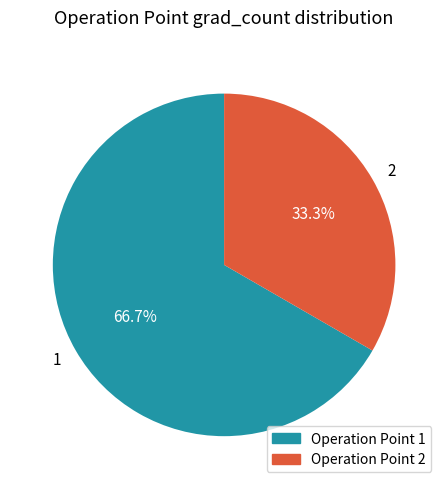

Which category has the biggest portion of the pie?

1